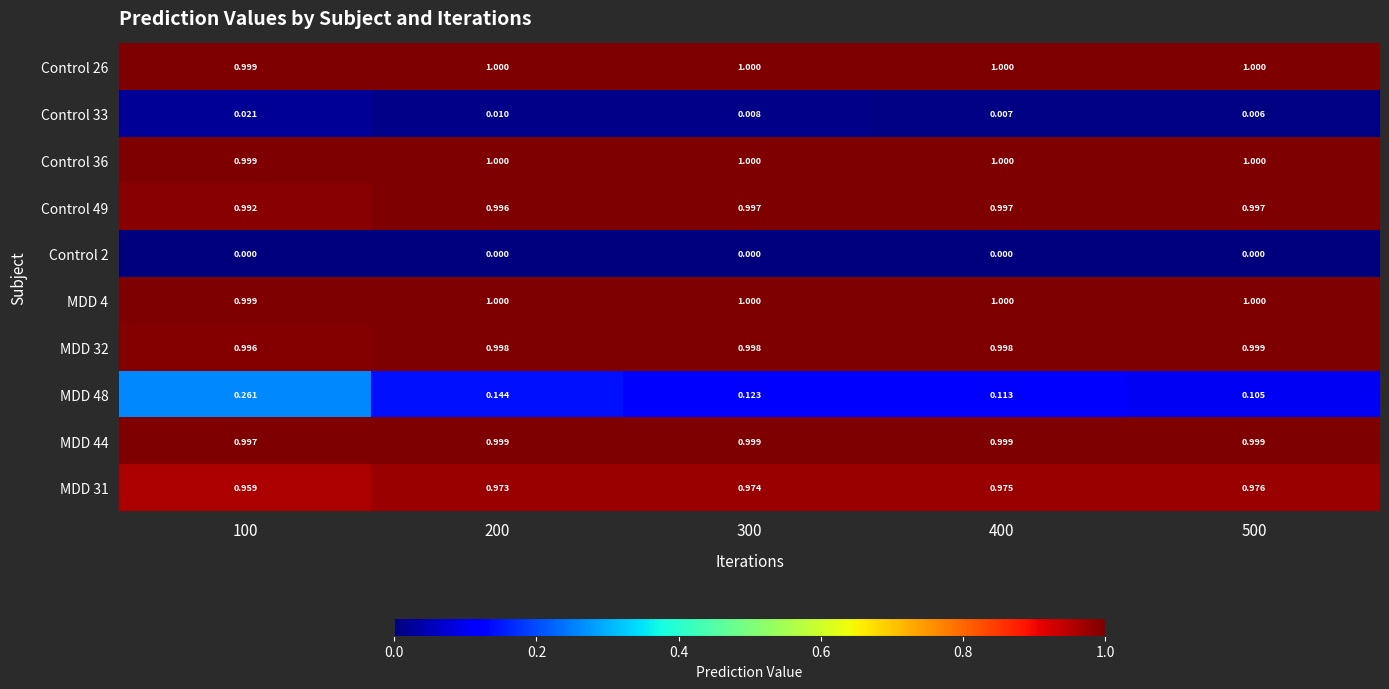

Is the value of MDD 32 at 400 greater than the value of Control 2 at 300?

Yes